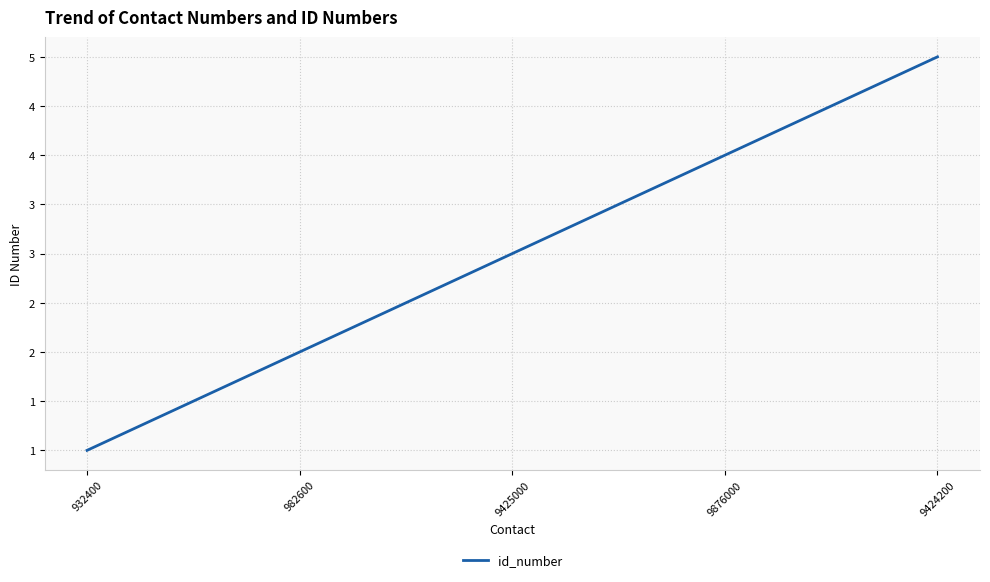

List the labels in order of value, smallest first.

932400, 982600, 9425000, 9876000, 9424200